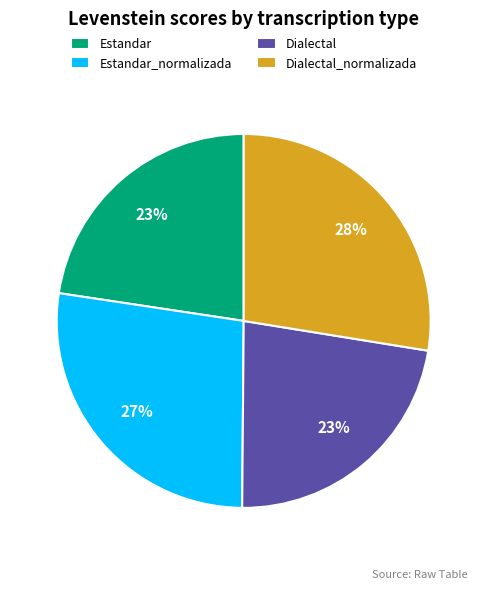

To the nearest percent, what is the combined percentage of Estandar and Estandar_normalizada?

50%